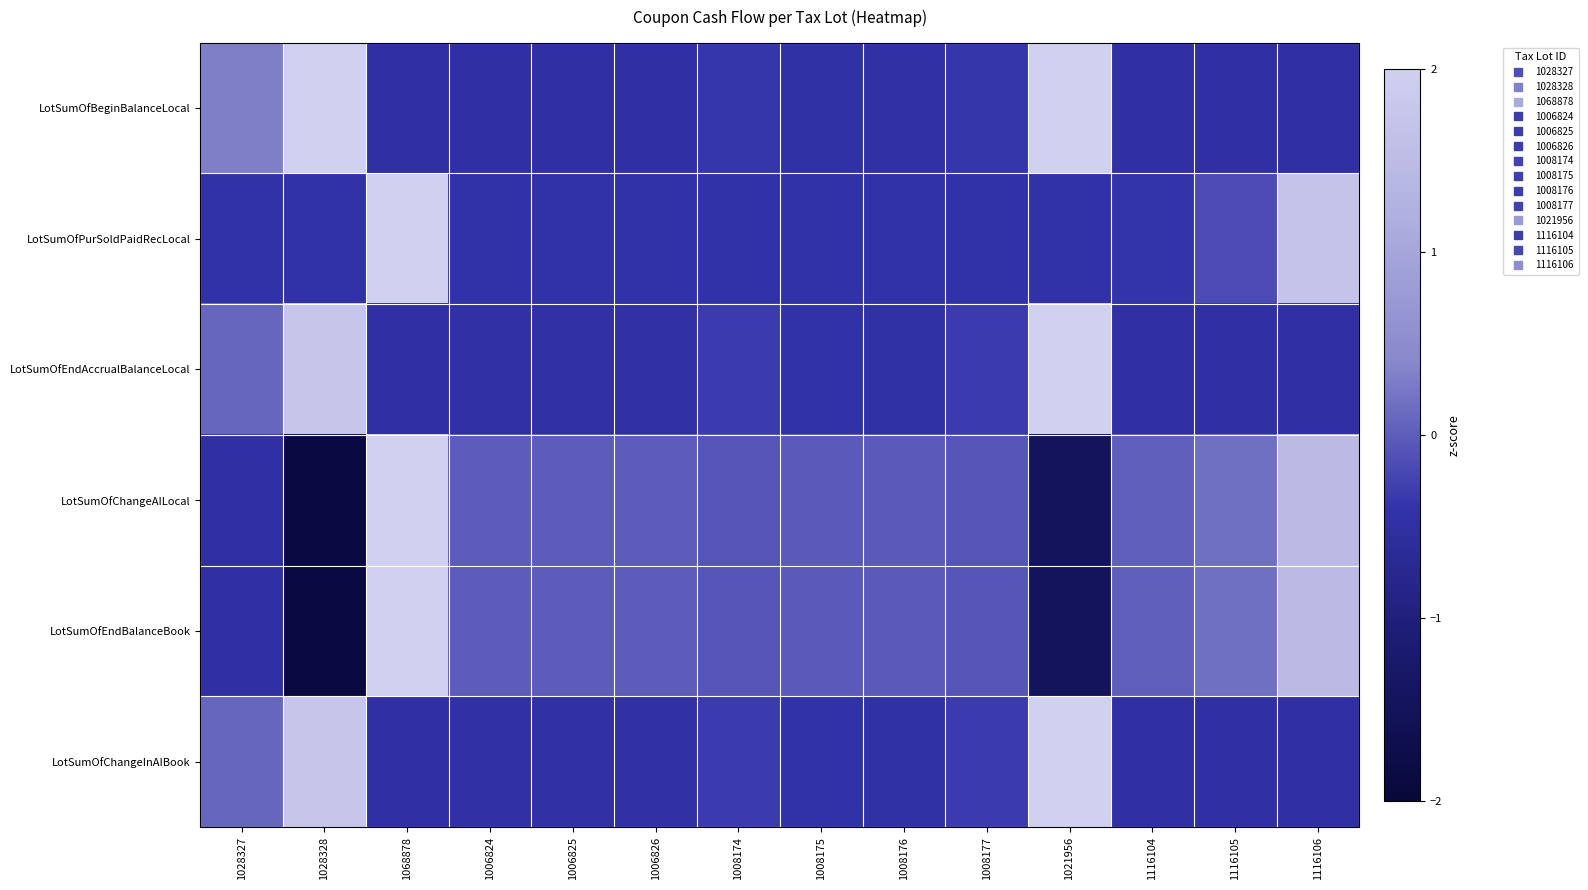

Reading left to right, list all the values displayed in this chart.

LotSumOfBeginBalanceLocal: 1028327=0.3	1028328=2.8	1068878=-0.5	1006824=-0.5	1006825=-0.5	1006826=-0.5	1008174=-0.4	1008175=-0.4	1008176=-0.5	1008177=-0.4	1021956=2.0	1116104=-0.5	1116105=-0.5	1116106=-0.5
LotSumOfPurSoldPaidRecLocal: 1028327=-0.4	1028328=-0.4	1068878=3.0	1006824=-0.4	1006825=-0.4	1006826=-0.4	1008174=-0.4	1008175=-0.4	1008176=-0.4	1008177=-0.4	1021956=-0.4	1116104=-0.4	1116105=-0.2	1116106=1.7
LotSumOfEndAccrualBalanceLocal: 1028327=0.1	1028328=1.8	1068878=-0.5	1006824=-0.5	1006825=-0.5	1006826=-0.5	1008174=-0.3	1008175=-0.4	1008176=-0.4	1008177=-0.3	1021956=3.0	1116104=-0.5	1116105=-0.5	1116106=-0.5
LotSumOfChangeAILocal: 1028327=-0.5	1028328=-1.9	1068878=2.4	1006824=-0.0	1006825=-0.0	1006826=-0.0	1008174=-0.1	1008175=-0.0	1008176=-0.0	1008177=-0.1	1021956=-1.5	1116104=0.0	1116105=0.2	1116106=1.5
LotSumOfEndBalanceBook: 1028327=-0.5	1028328=-1.9	1068878=2.4	1006824=-0.0	1006825=-0.0	1006826=-0.0	1008174=-0.1	1008175=-0.0	1008176=-0.0	1008177=-0.1	1021956=-1.5	1116104=0.0	1116105=0.2	1116106=1.5
LotSumOfChangeInAIBook: 1028327=0.1	1028328=1.8	1068878=-0.5	1006824=-0.5	1006825=-0.5	1006826=-0.5	1008174=-0.3	1008175=-0.4	1008176=-0.4	1008177=-0.3	1021956=3.0	1116104=-0.5	1116105=-0.5	1116106=-0.5